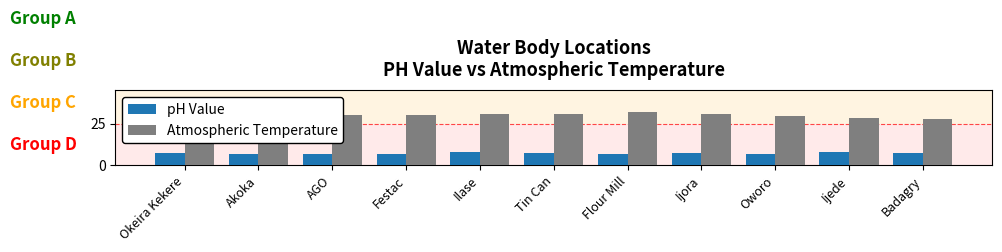

List the series in order of their overall mean, lowest first.

pH Value, Atmospheric Temperature